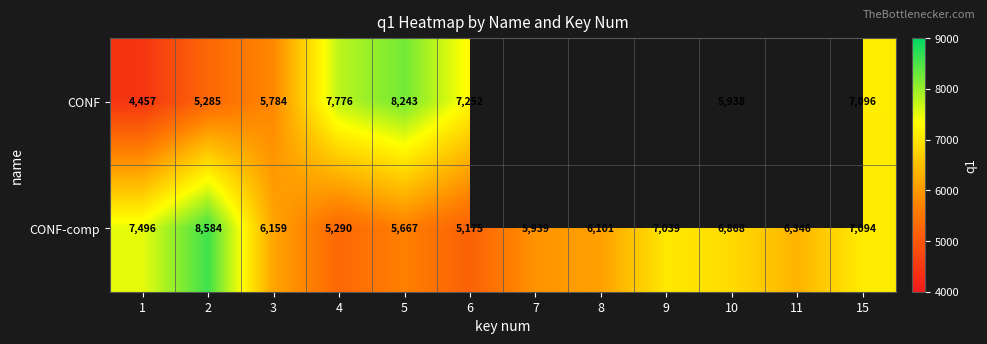

What is the sum of all CONF-comp values?

77758.0